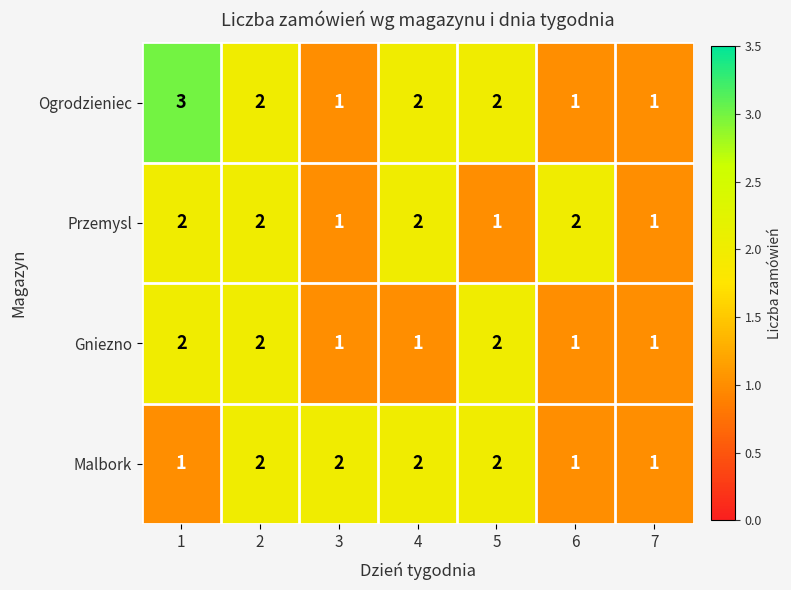

What is the greatest value displayed?

3